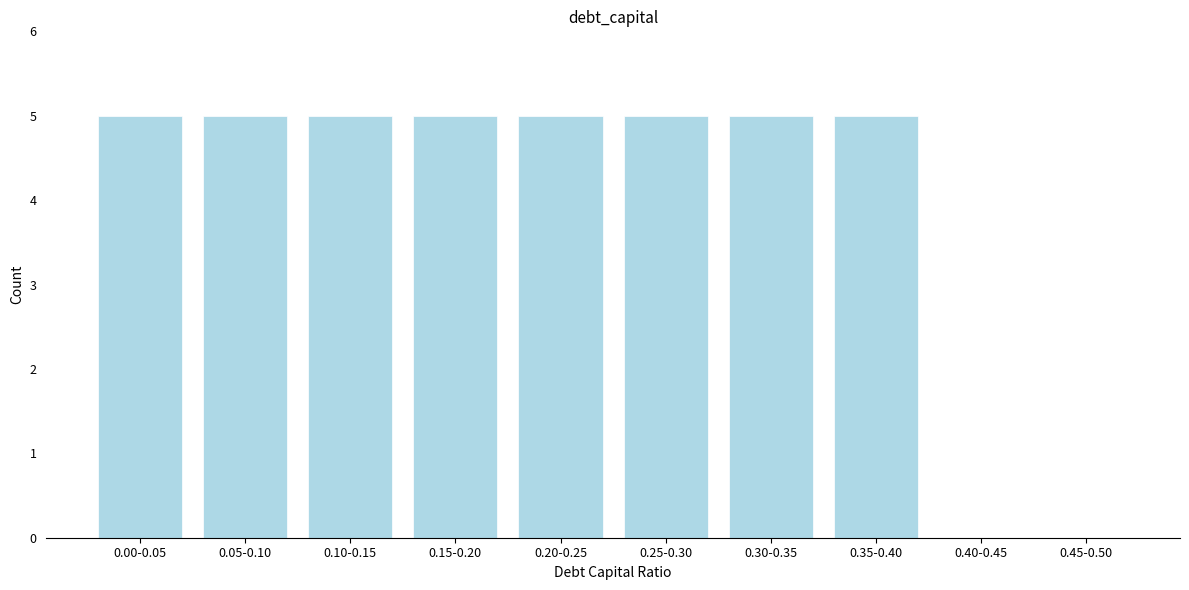

Reading left to right, list all the values displayed in this chart.

0.00-0.05=5	0.05-0.10=5	0.10-0.15=5	0.15-0.20=5	0.20-0.25=5	0.25-0.30=5	0.30-0.35=5	0.35-0.40=5	0.40-0.45=0	0.45-0.50=0